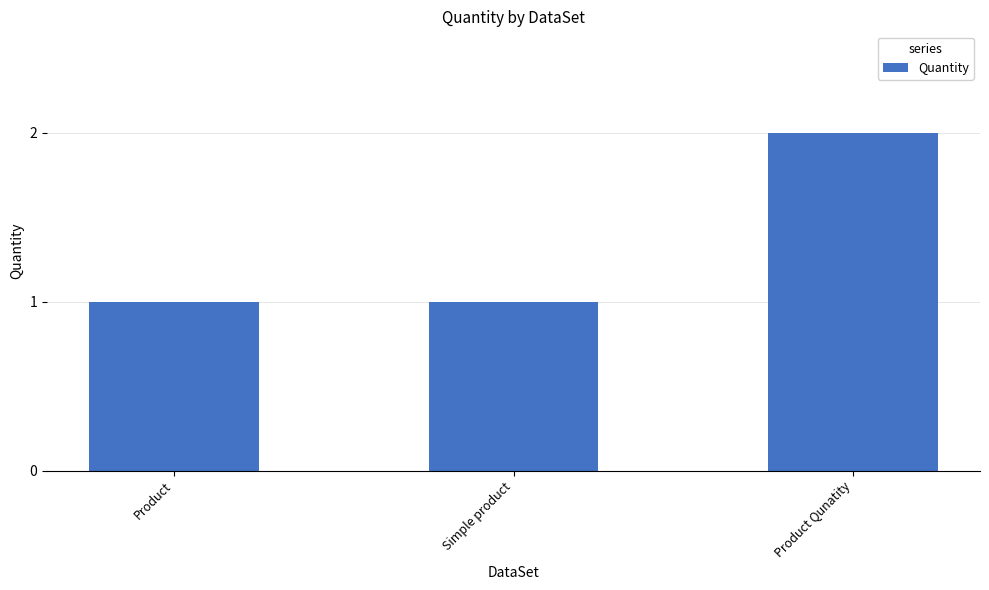

Reading left to right, transcribe all the data shown in this chart.

Product=1	Simple product=1	Product Qunatity=2